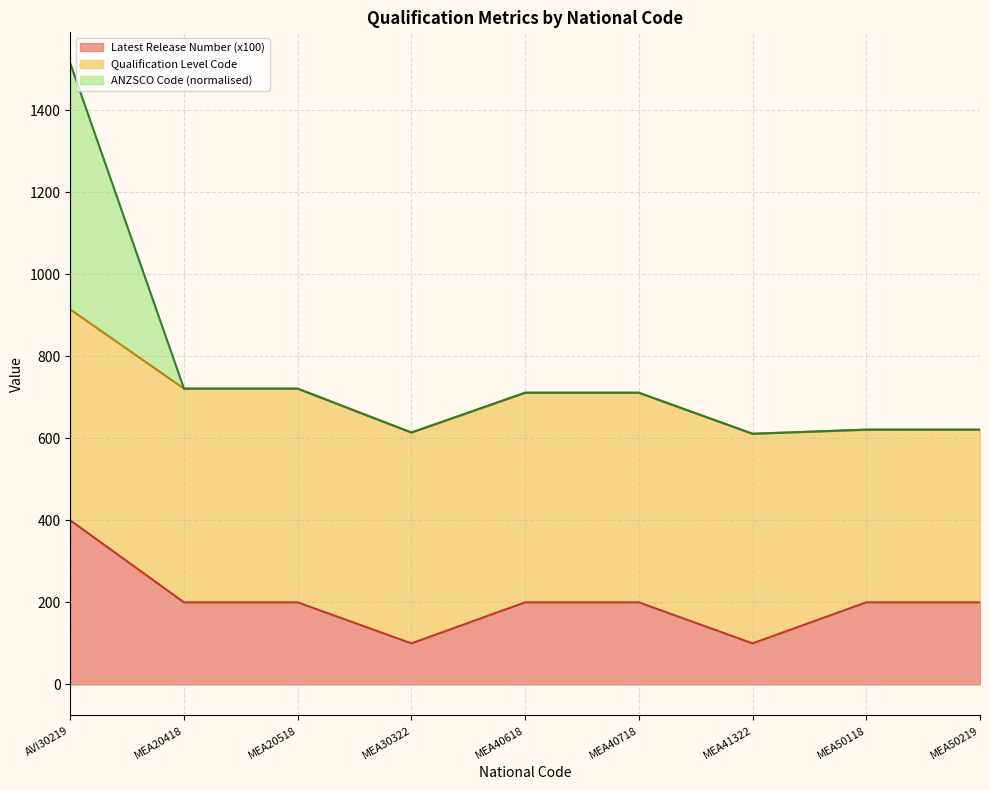

Which category has the highest value in the Latest Release Number (x100) series?

AVI30219